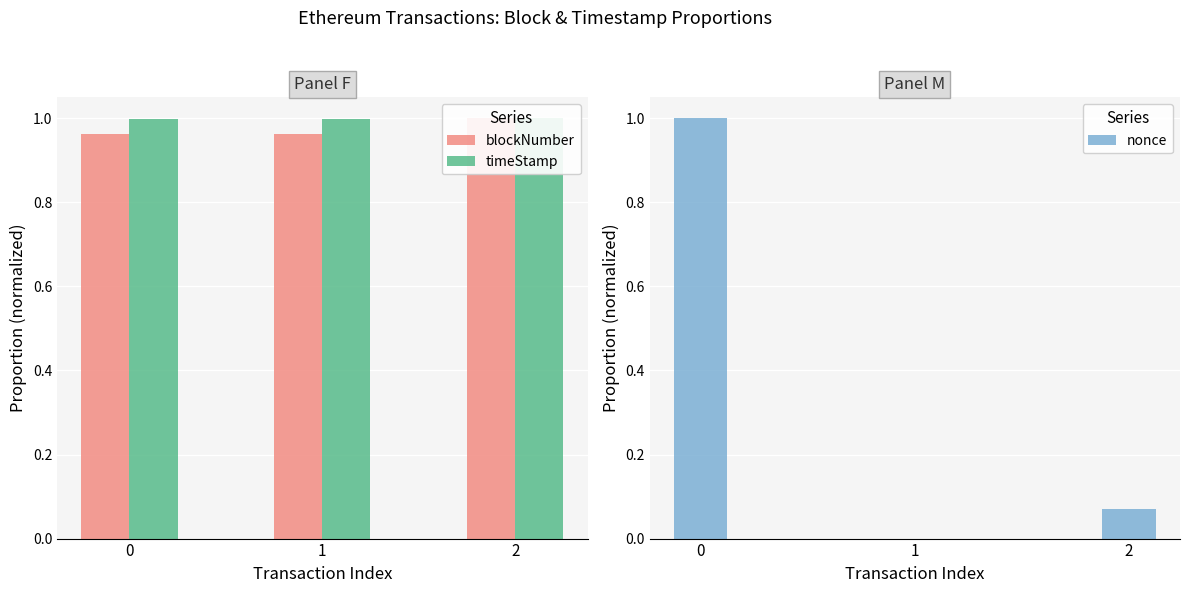

Reading left to right, extract all data points from this chart.

blockNumber: 1.0	1.0	1.0
timeStamp: 1.0	1.0	1.0
nonce: 1.0	0.0	0.1